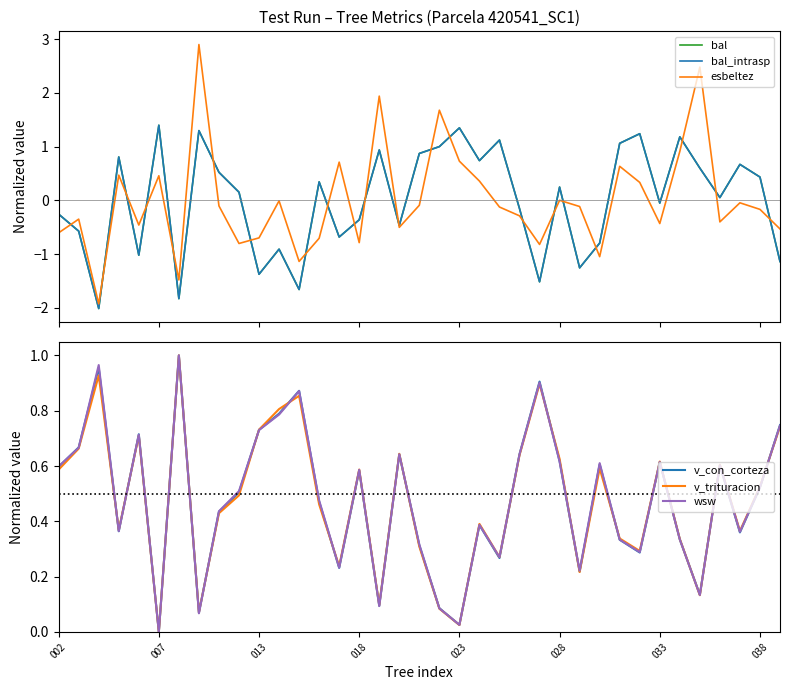

Where is v_con_corteza nearest to the value 0?

007